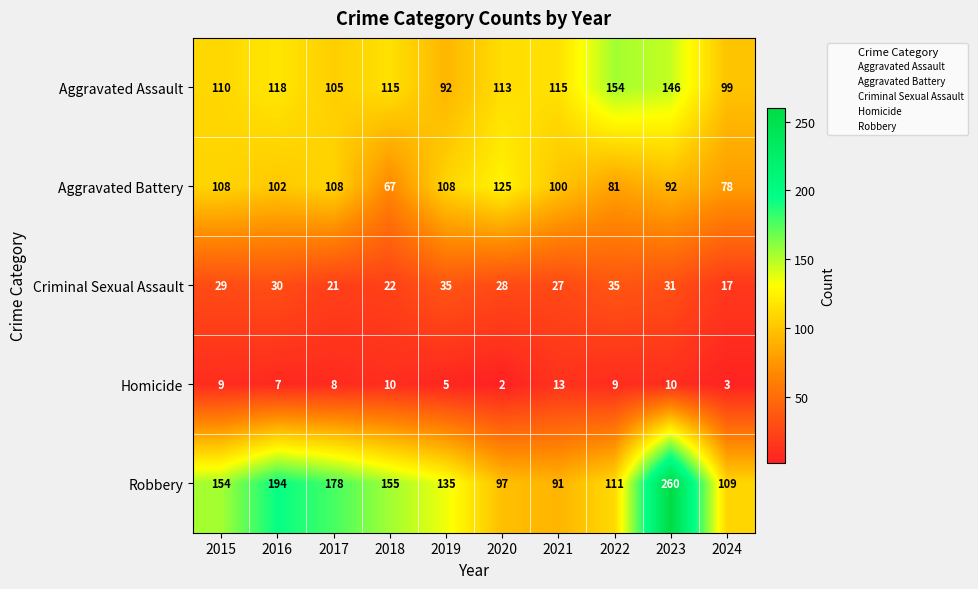

What is the total value across all series at 2017?

420